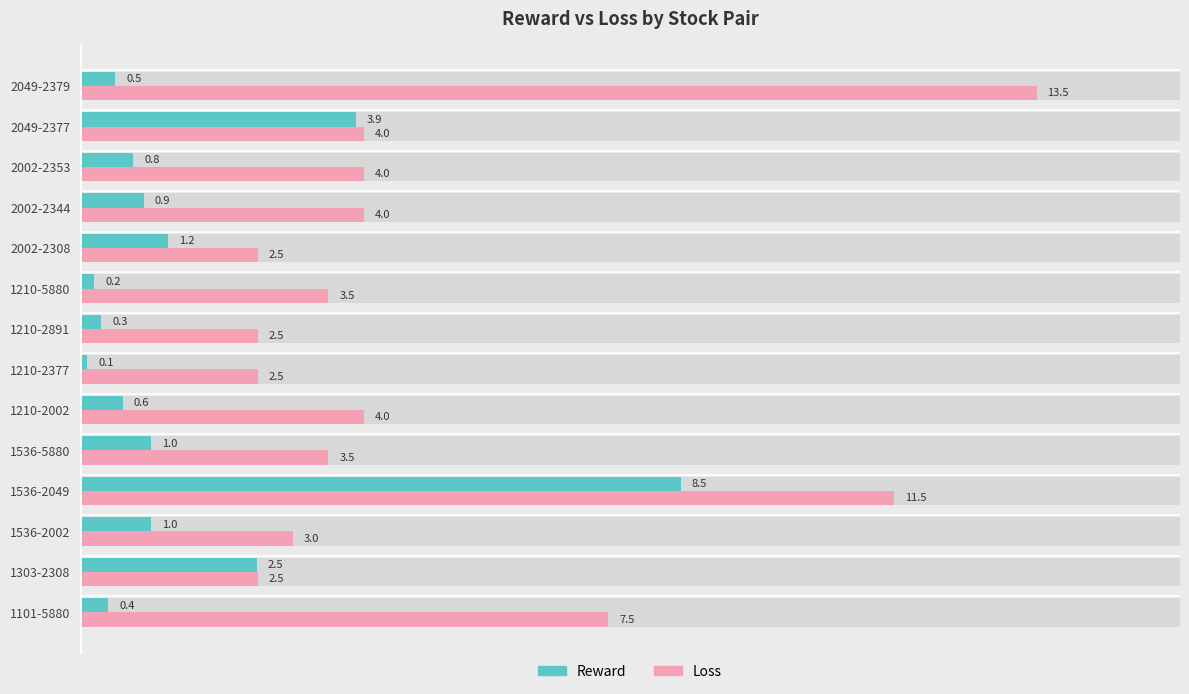

Is the value of Loss at 1210-5880 greater than the value of Reward at 1536-2002?

Yes